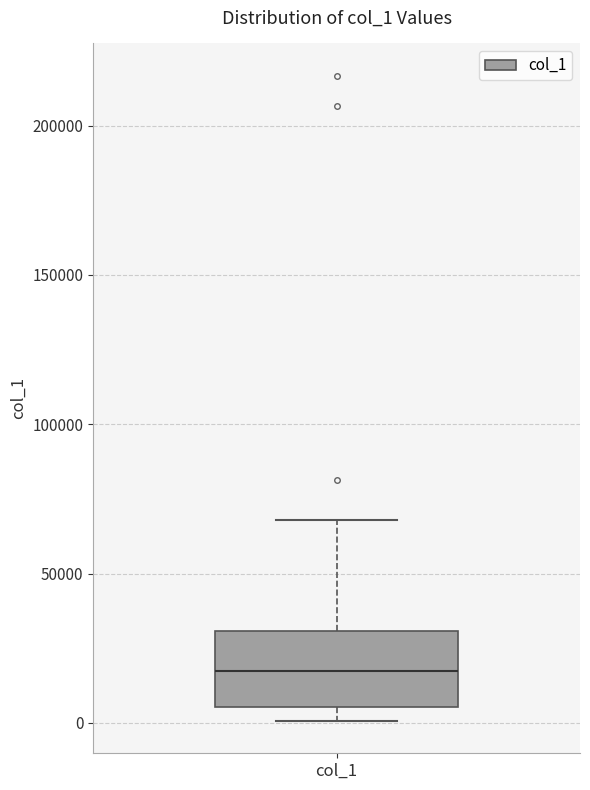

Transcribe this box plot: give where the median line is, the range the box spans, and where the two whiskers end, as read against the y-axis. The values are not printed on the chart, so give them approximately, as read against the axis.

median 15000, box 5000 to 30000, whiskers 0 to 70000